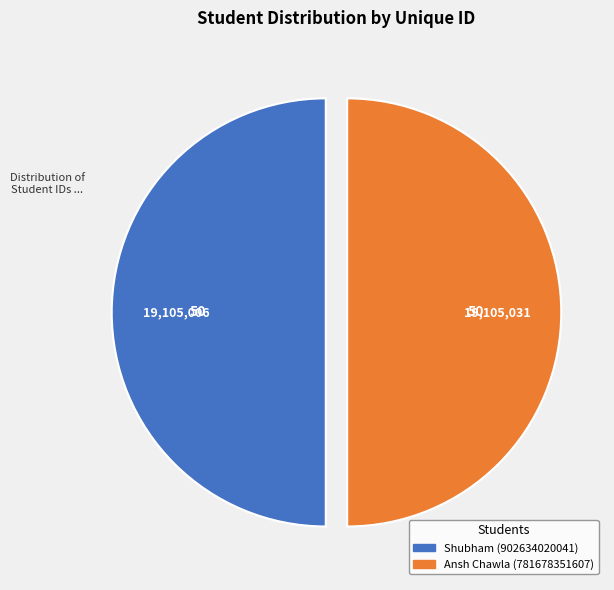

The Ansh Chawla (781678351607) slice represents 50% of the pie. True or false?

True